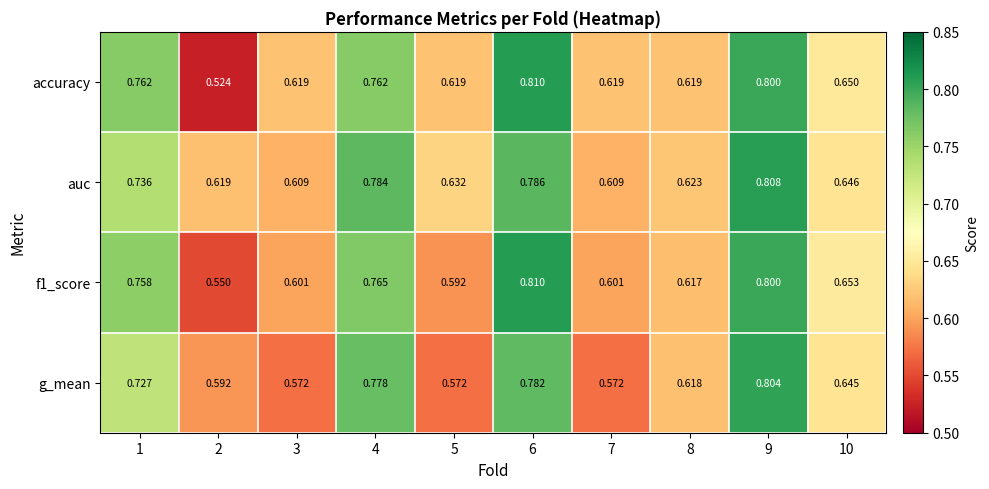

Which series has the largest total across all categories?

auc